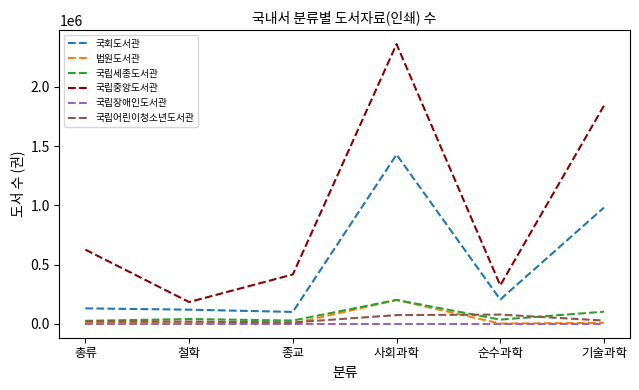

What is the lowest value of the 국립세종도서관 series?

24524